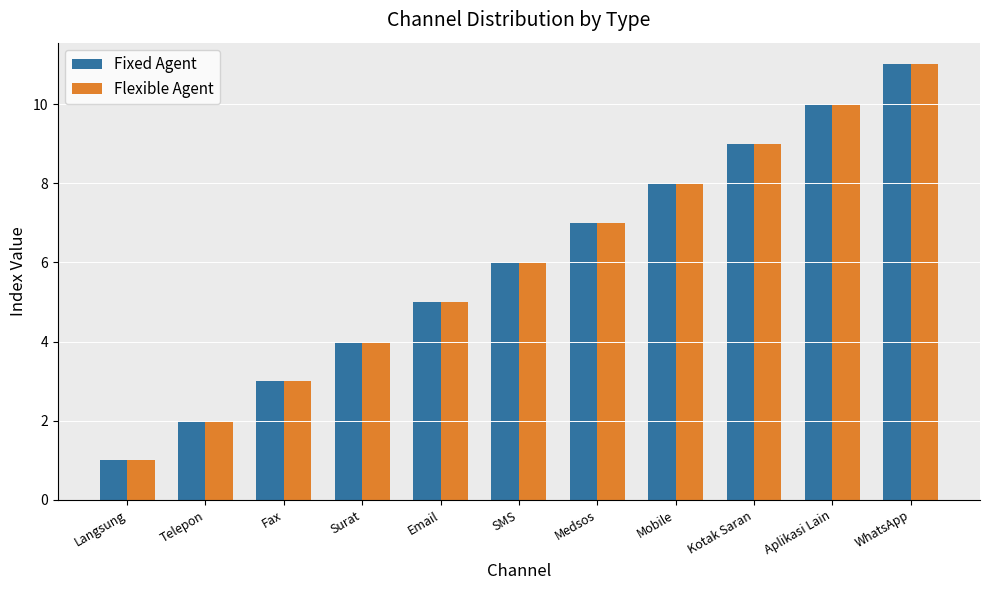

What is the maximum value for Fixed Agent?

11